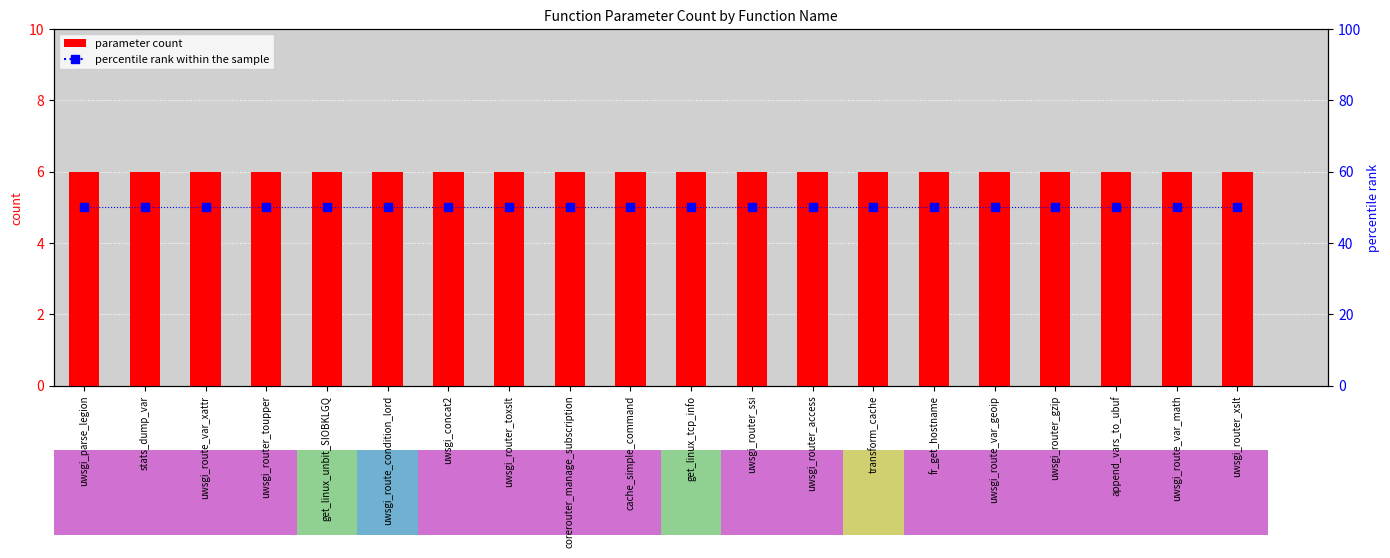

Which series contains the lowest Y value?

parameter count